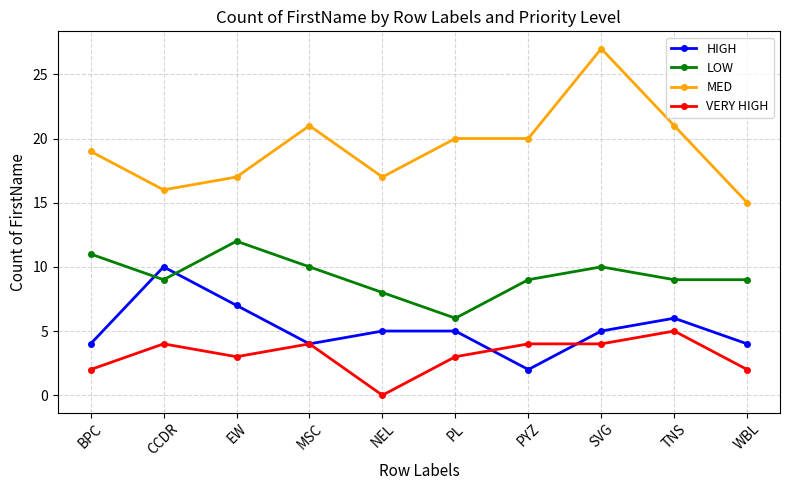

At which label does LOW reach its minimum?

PL